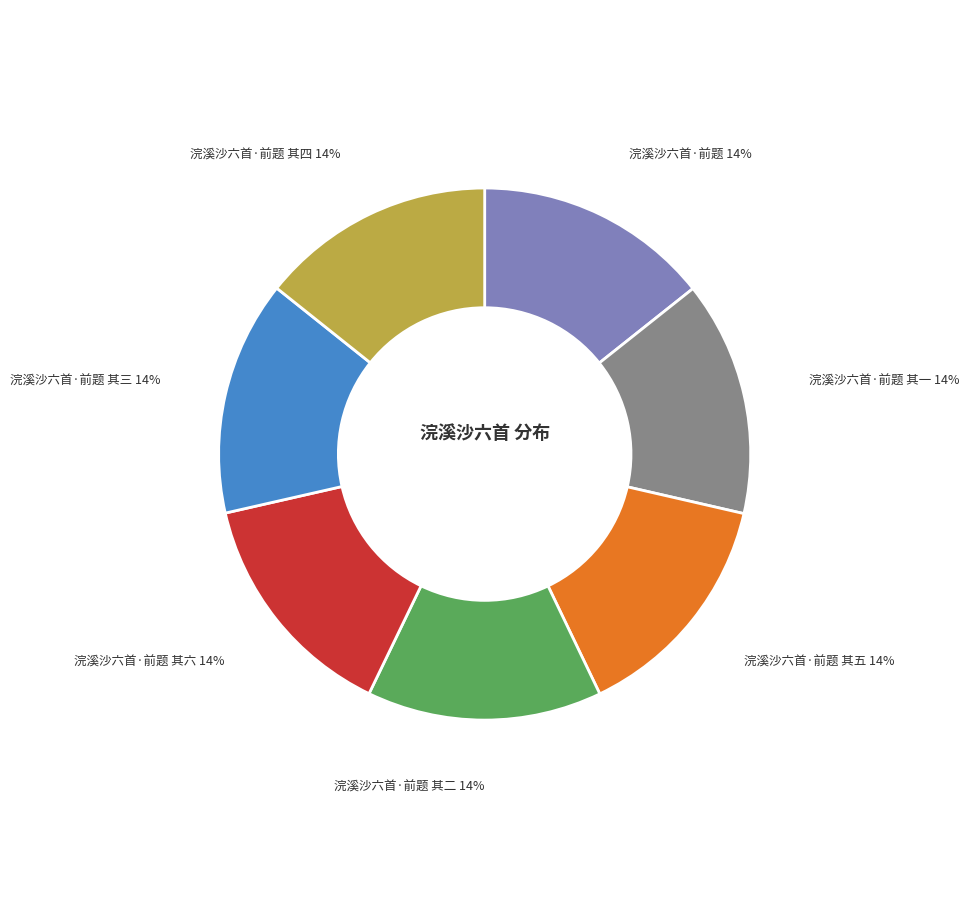

Is the sum of 浣溪沙六首·前题 and 浣溪沙六首·前题 其二 greater than half?

No